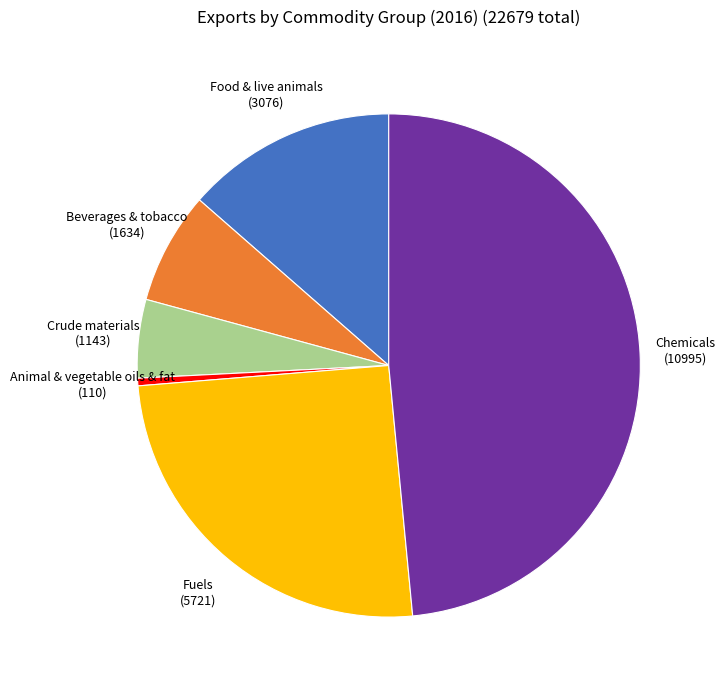

Is there any slice that represents more than half of the pie?

No